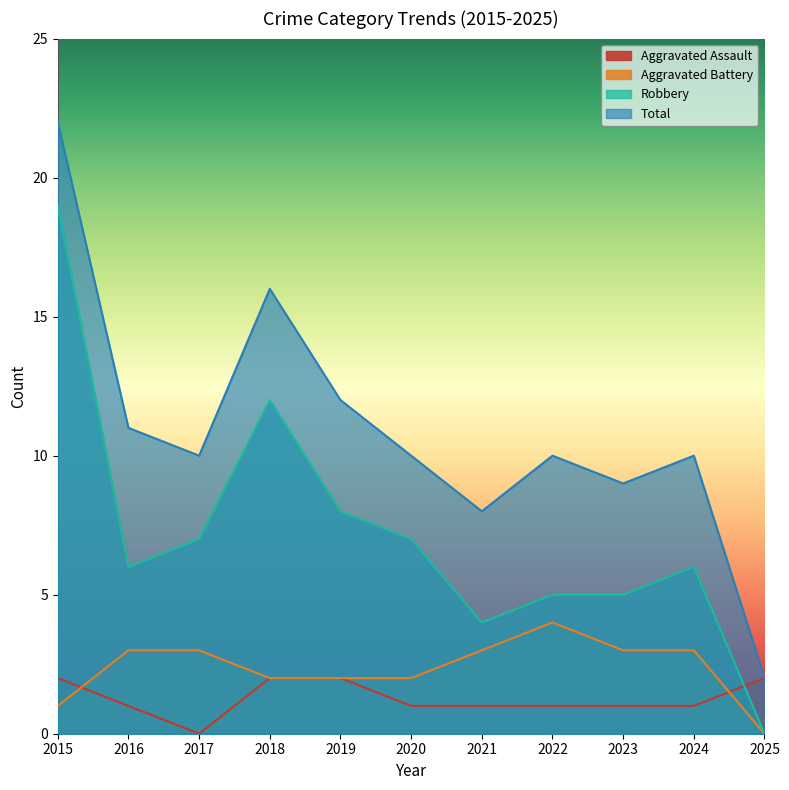

At which category does Total reach its first local valley?

2017